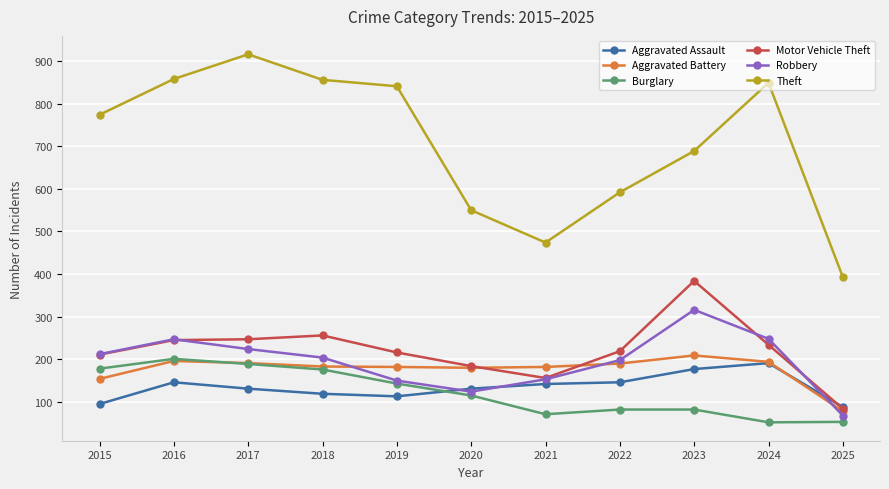

Is this an area chart (filled region under the line)?

No